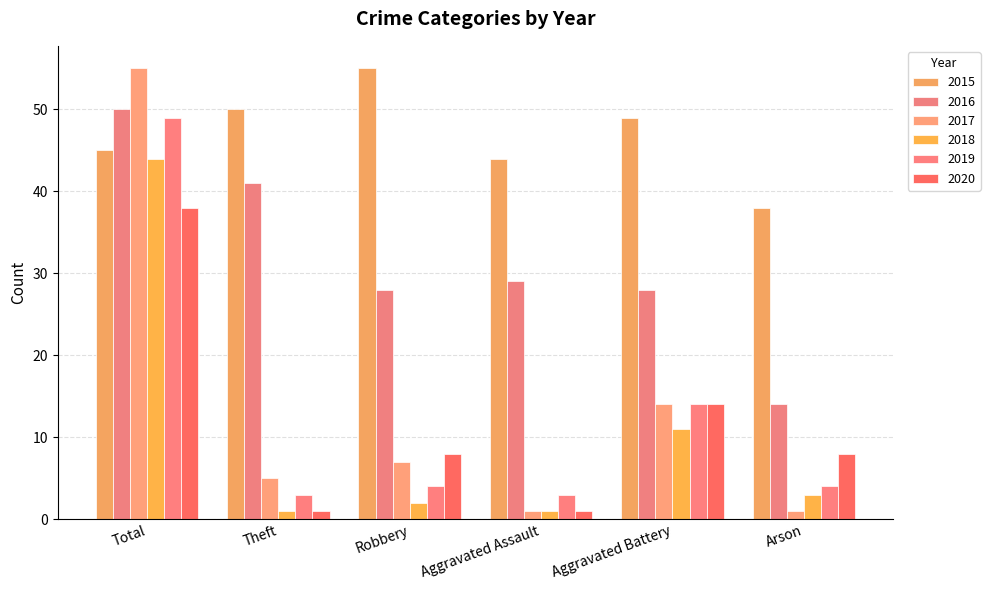

What is the approximate value of 2018 at Total?

44